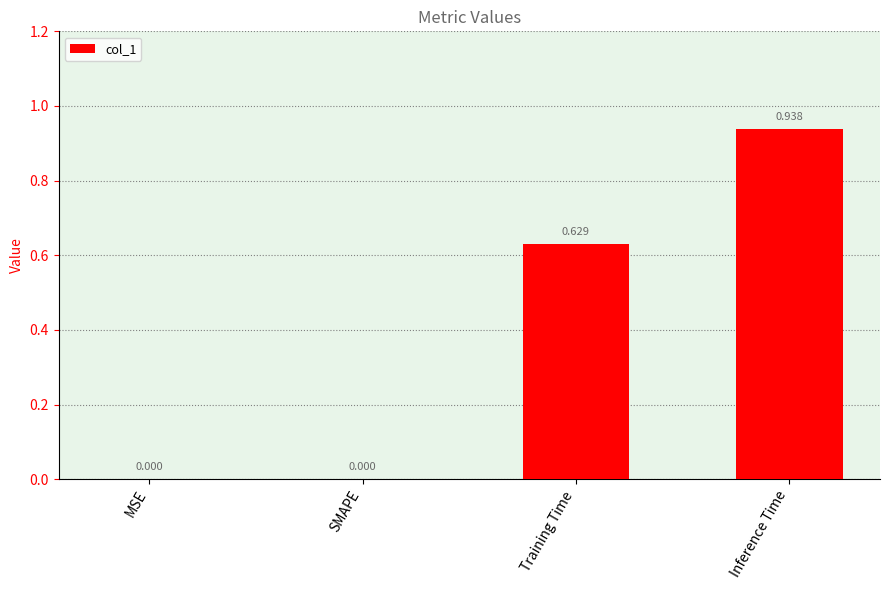

At which category does the chart reach its peak across all series?

Inference Time